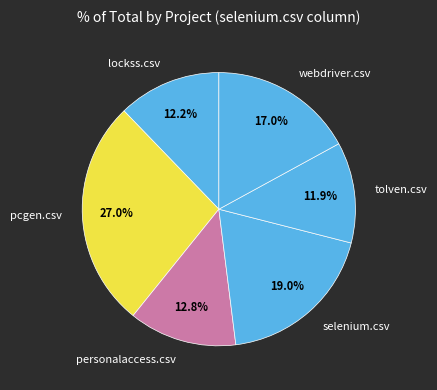

True or false: tolven.csv accounts for 12% of the total.

True